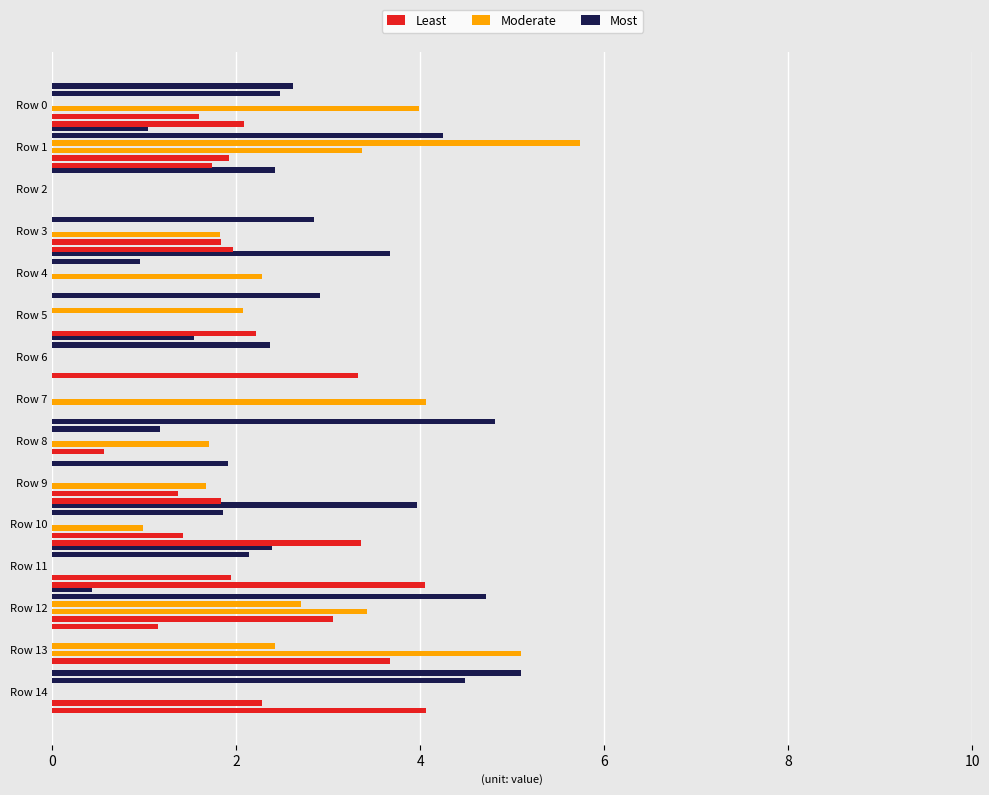

What is the difference between the Least values at 4 and 11?

1.9